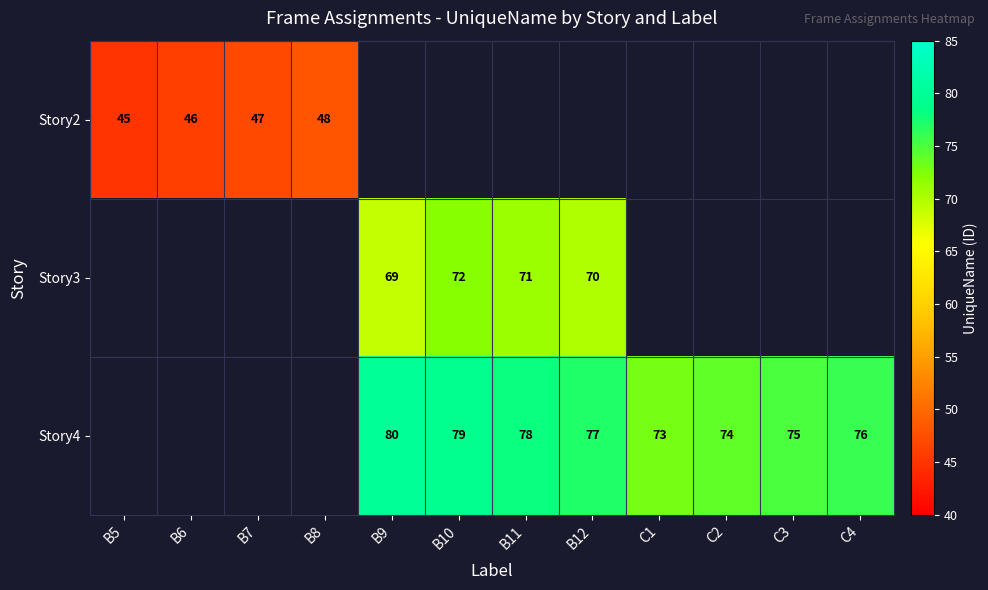

The value of Story4 at B11 is 78. True or false?

True